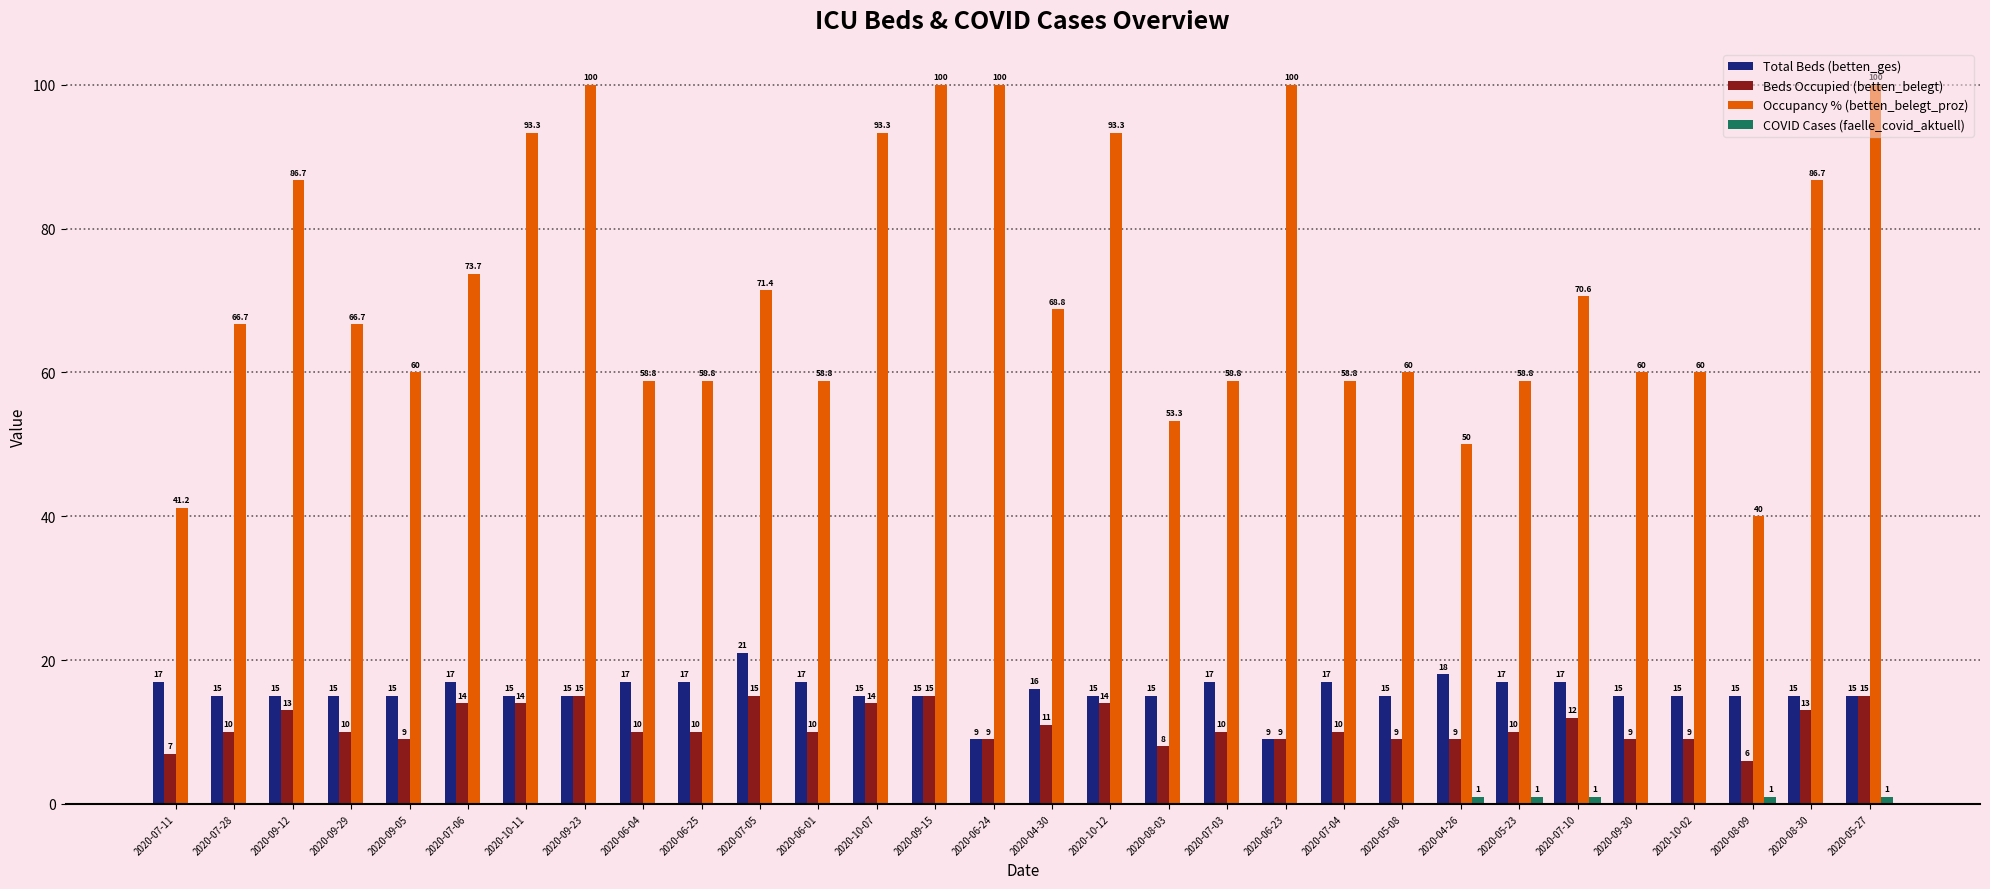

At which category is the sum across all series the highest?

2020-05-27